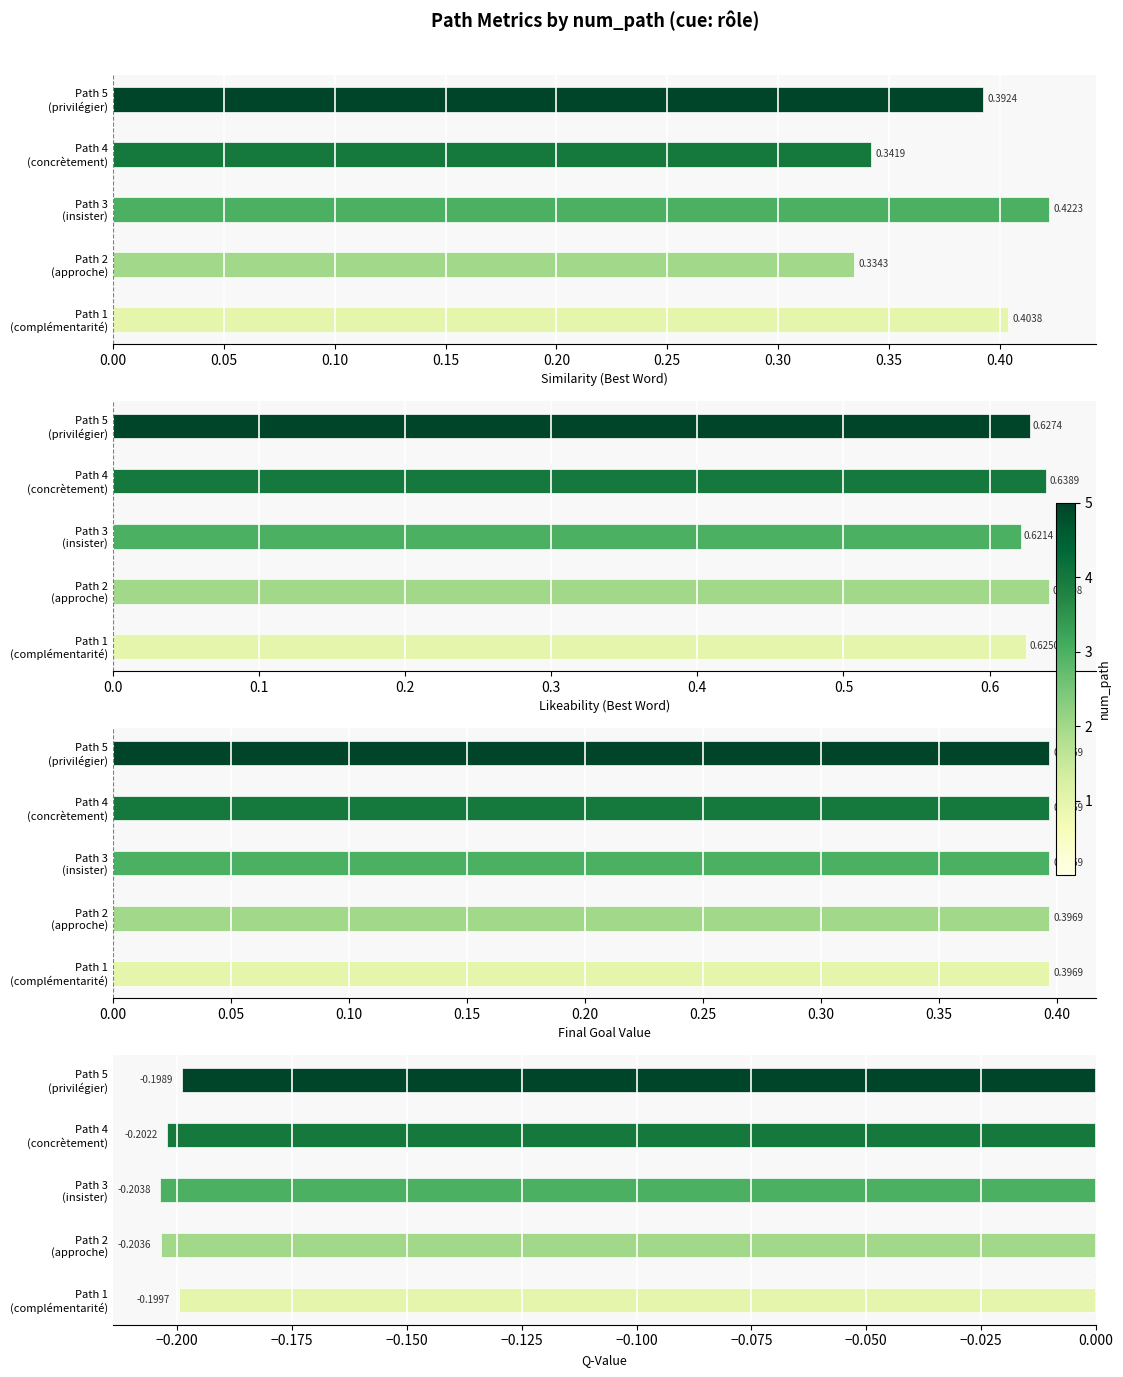

What is the difference between the highest and lowest values at 0.00?

0.8